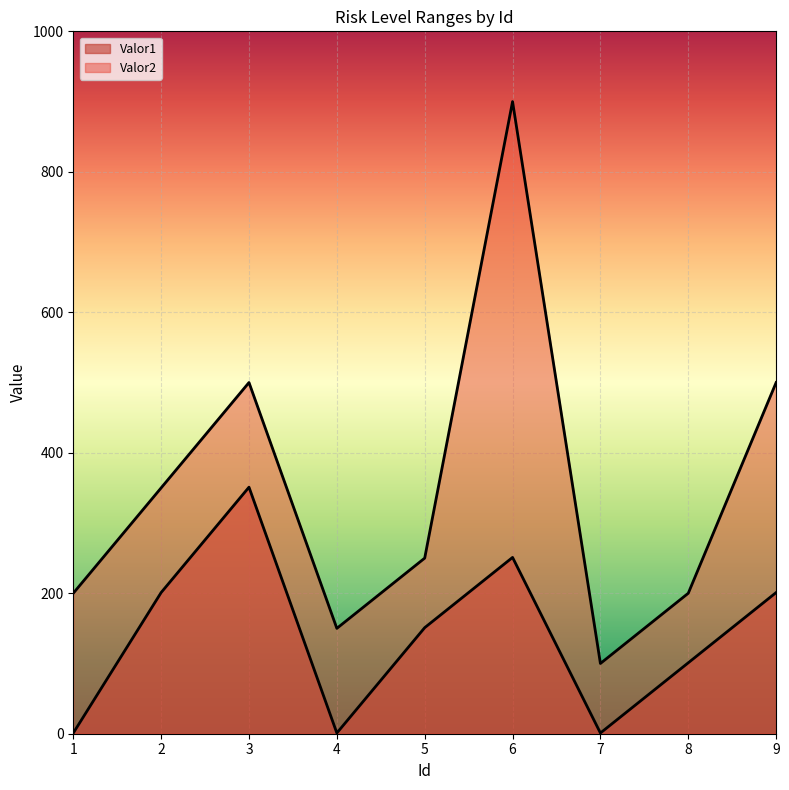

True or false: Valor2 has a value of 900 at 6.

True